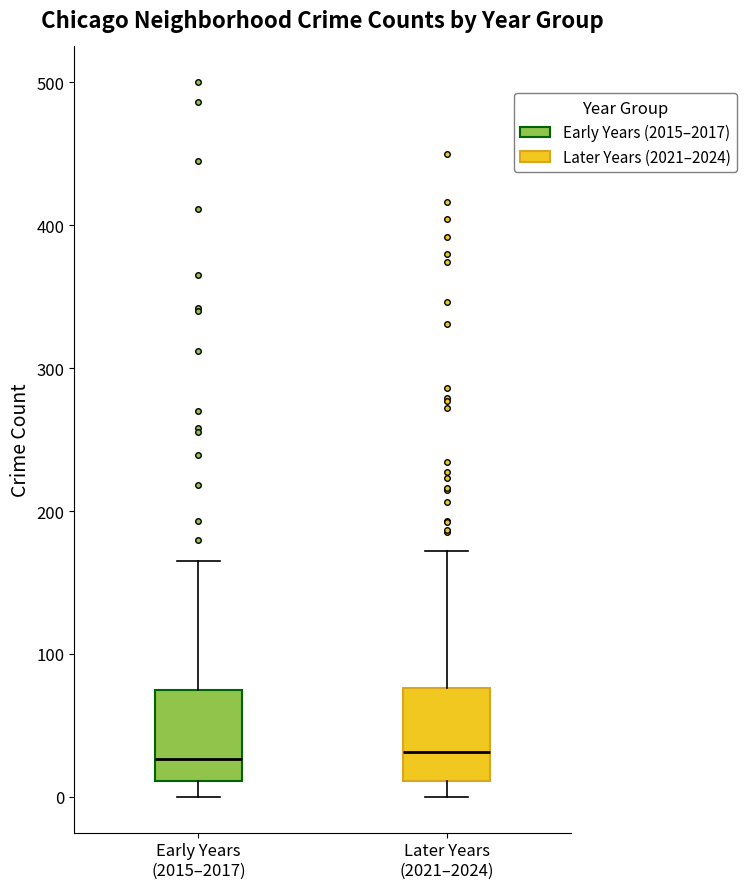

Reading left to right, transcribe this box plot: for each box, give where its median line is, the range the box spans, and where its two whiskers end, as read against the y-axis. The values are not printed on the chart, so give them approximately, as read against the axis.

Early Years (2015–2017): median 30, box 10 to 70, whiskers 0 to 170
Later Years (2021–2024): median 30, box 10 to 80, whiskers 0 to 170